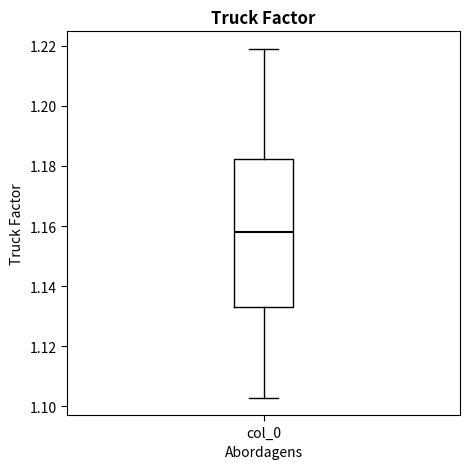

Transcribe this box plot: give where the median line is, the range the box spans, and where the two whiskers end, as read against the y-axis. The values are not printed on the chart, so give them approximately, as read against the axis.

median 1.158, box 1.132 to 1.182, whiskers 1.102 to 1.218